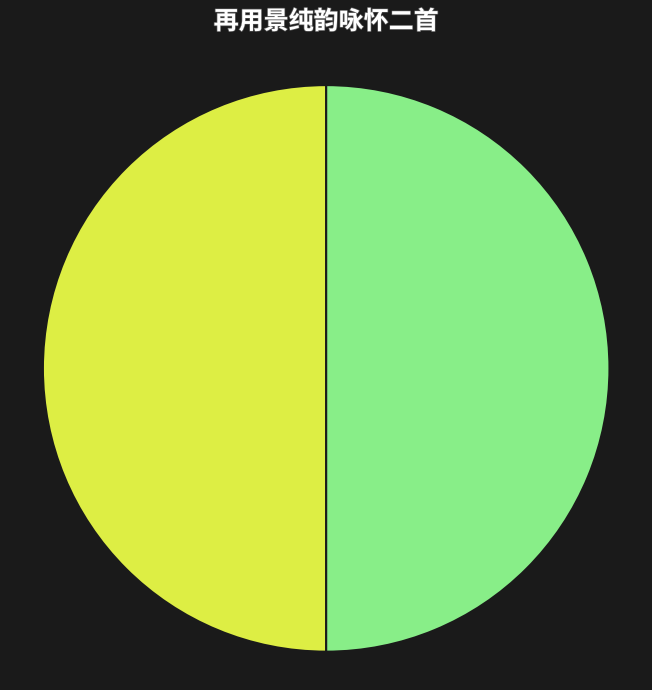

Count the number of slices in the pie.

2